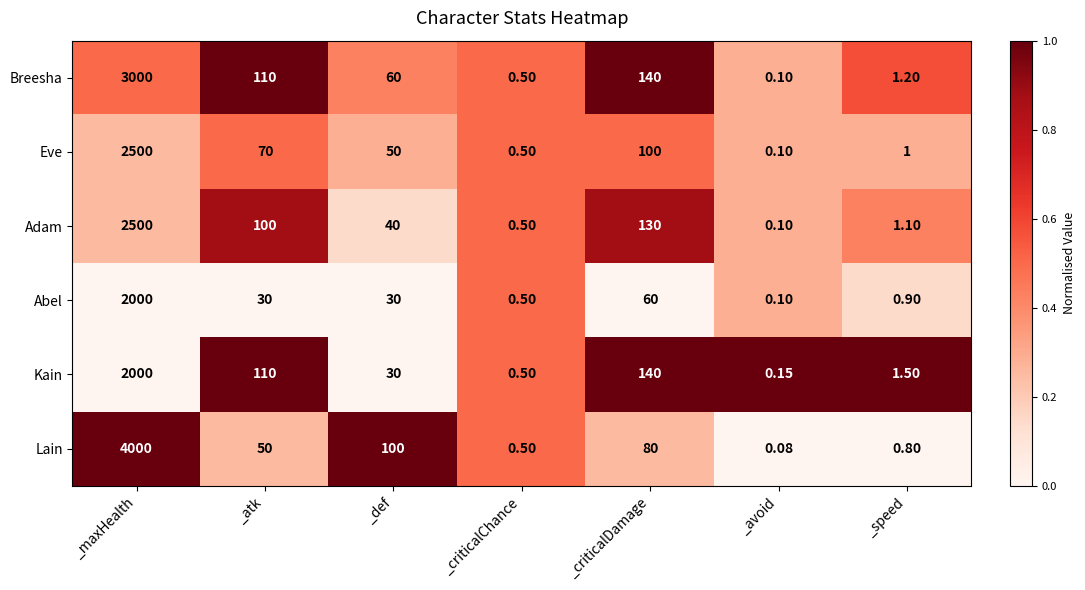

At which label does Abel first exceed 30?

_maxHealth